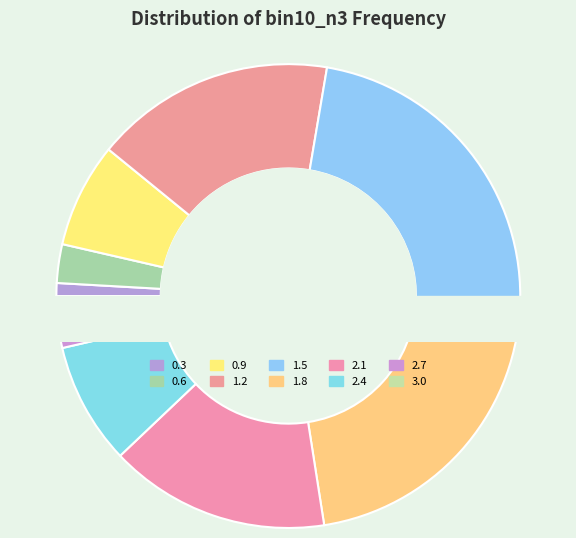

Is the sum of 0.9 and 2.7 greater than half?

No